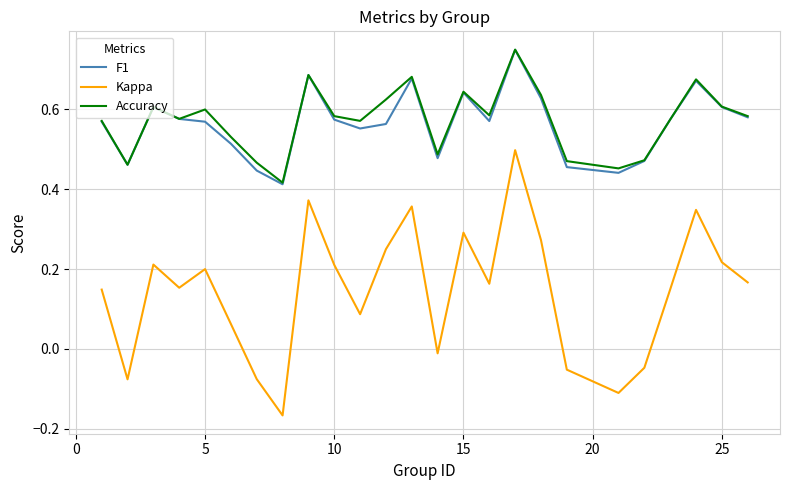

True or false: Kappa and Accuracy cross at least once.

False